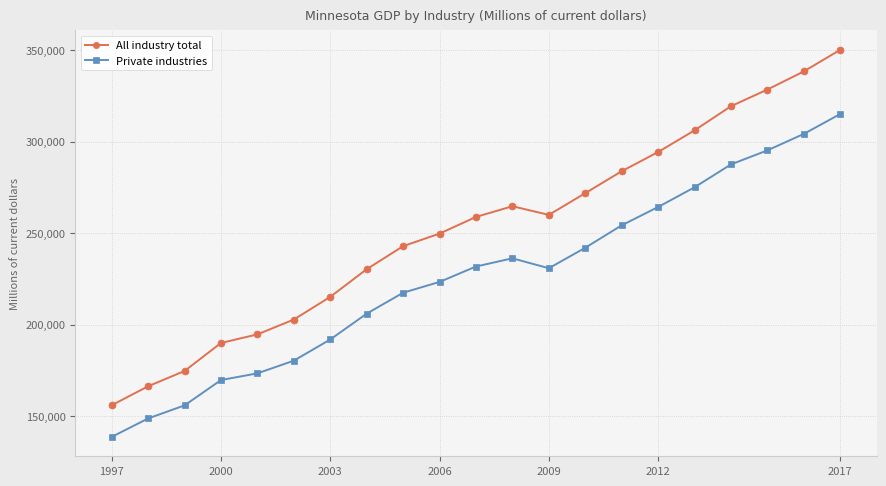

What is the difference between the second highest and second lowest values in the Private industries series?

155492.7